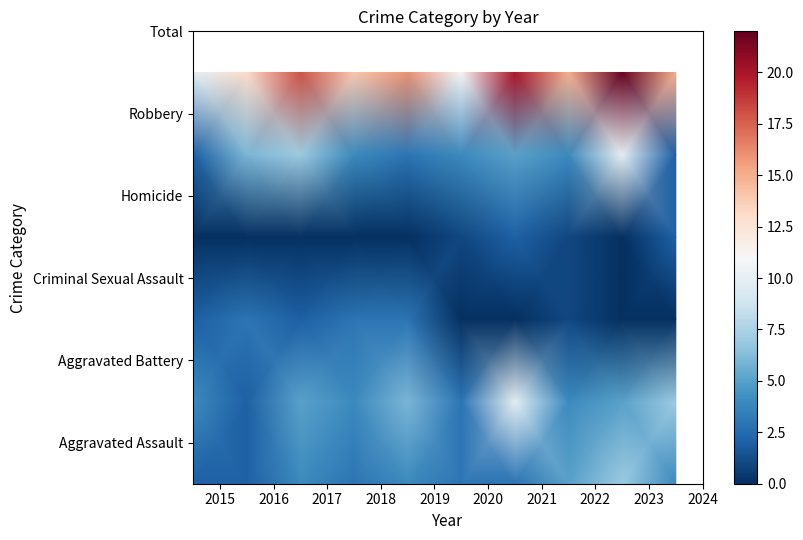

What is the maximum value shown in the chart?

22